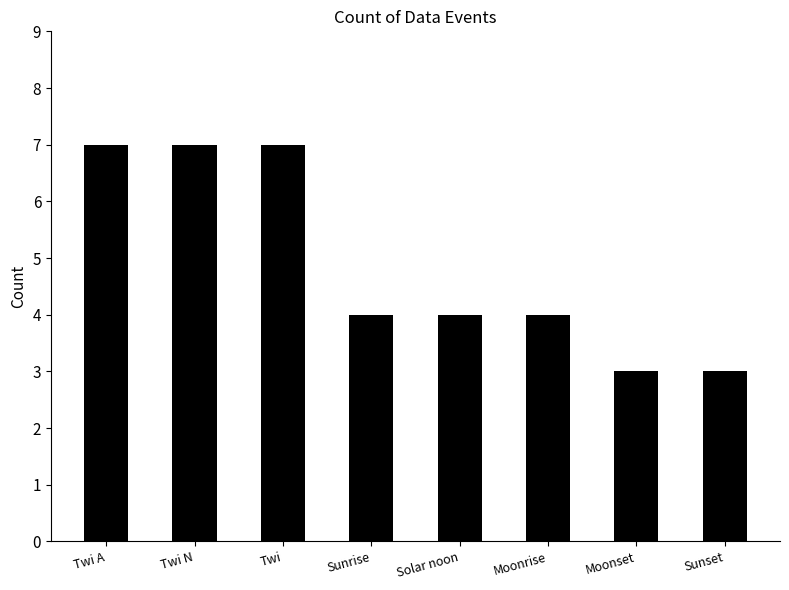

True or false: the data shows 4 at Sunrise.

True